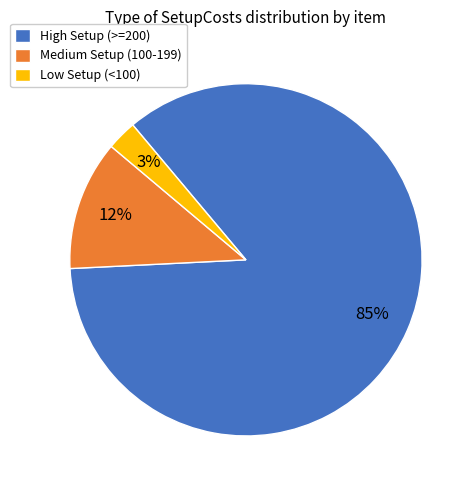

Count the number of slices in the pie.

3